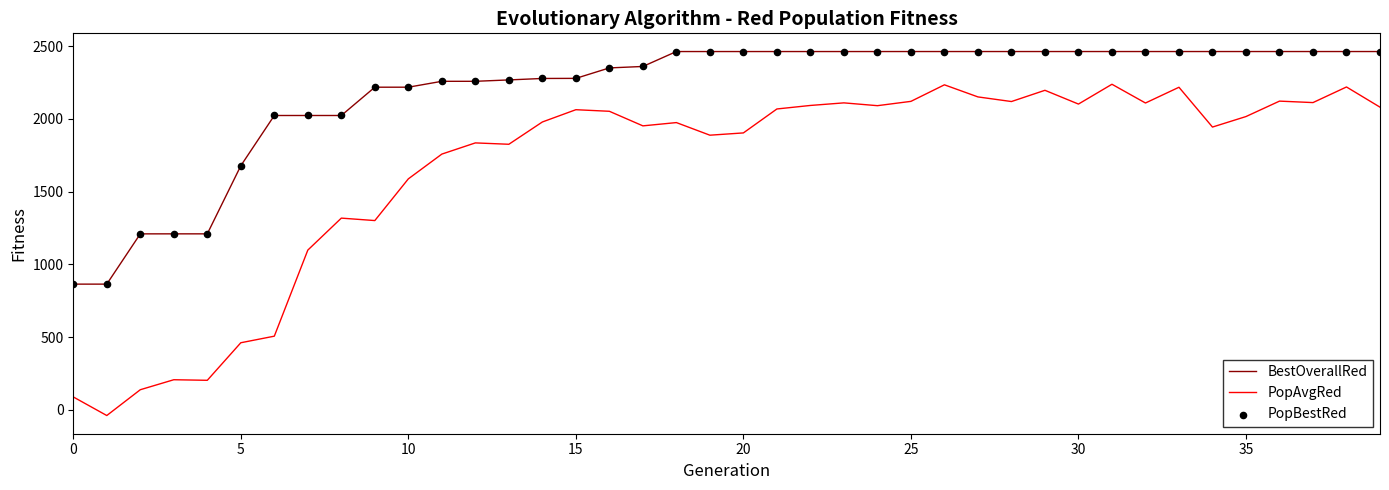

Which series has the largest total across all categories?

BestOverallRed